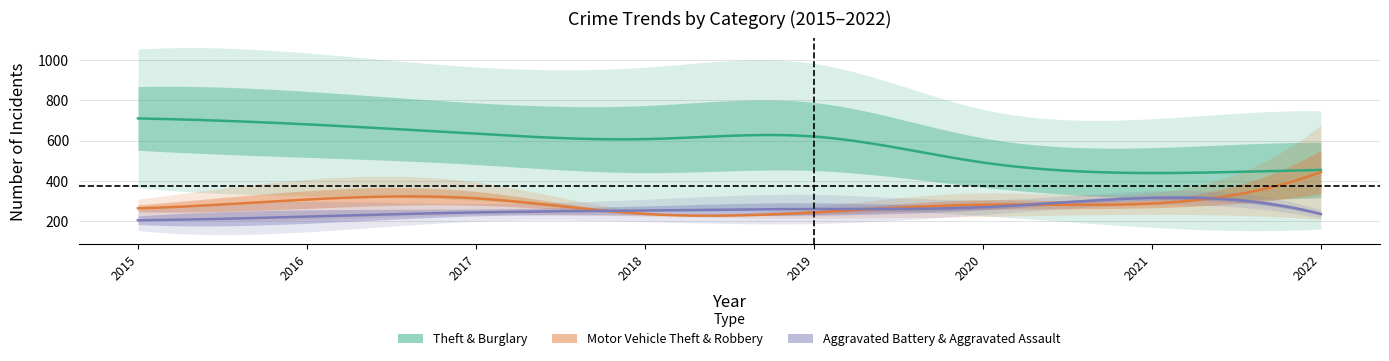

What is the greatest value displayed?

1027